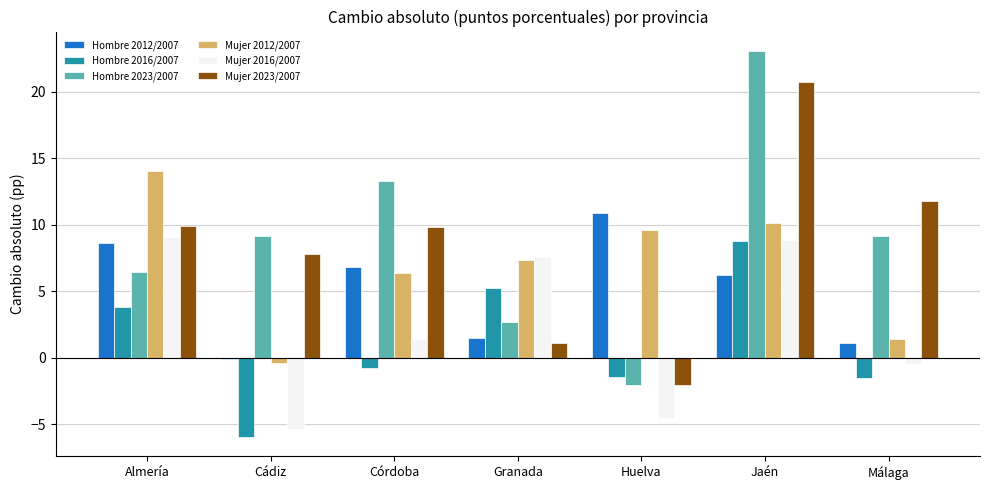

At which category is the sum across all series the highest?

Jaén